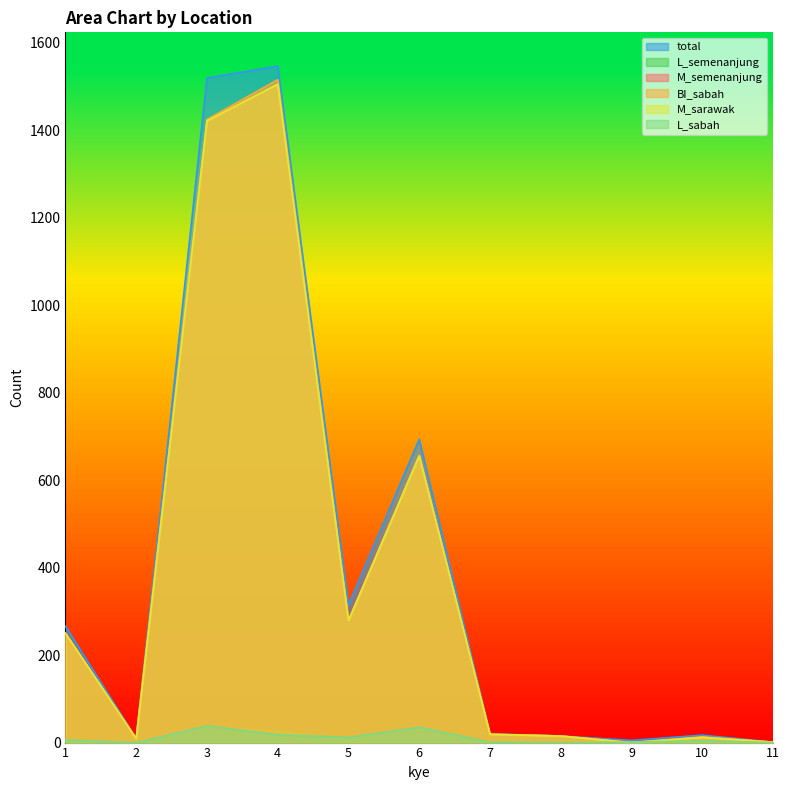

The value of total at 1 is 86. True or false?

False